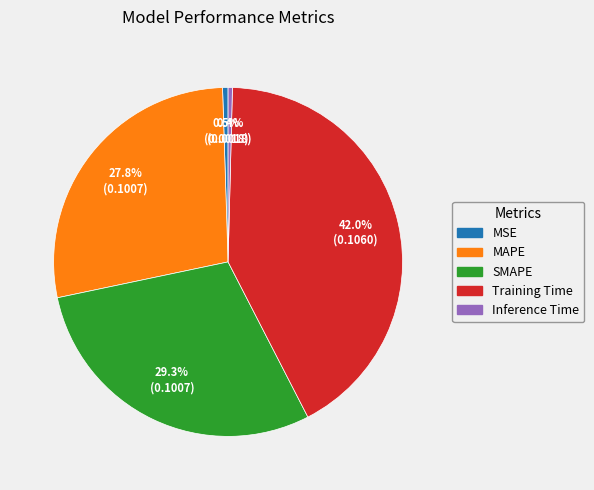

Does any single category account for the majority?

No